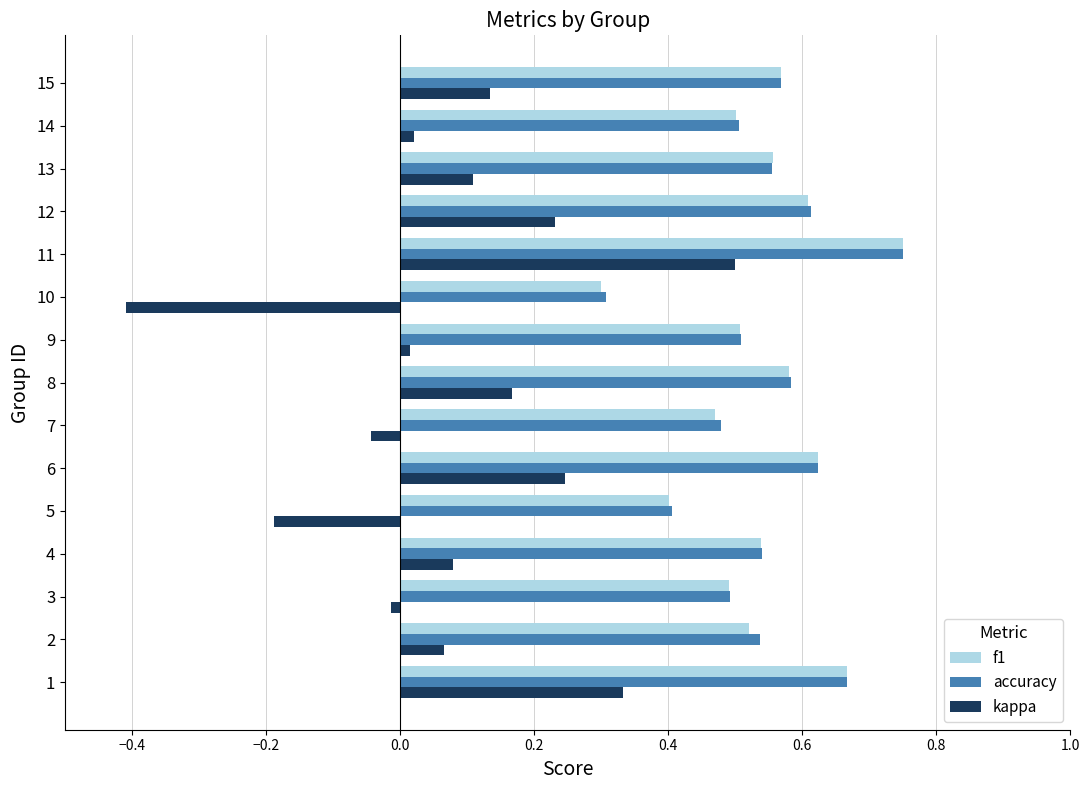

What is the sum of all accuracy values?

8.1